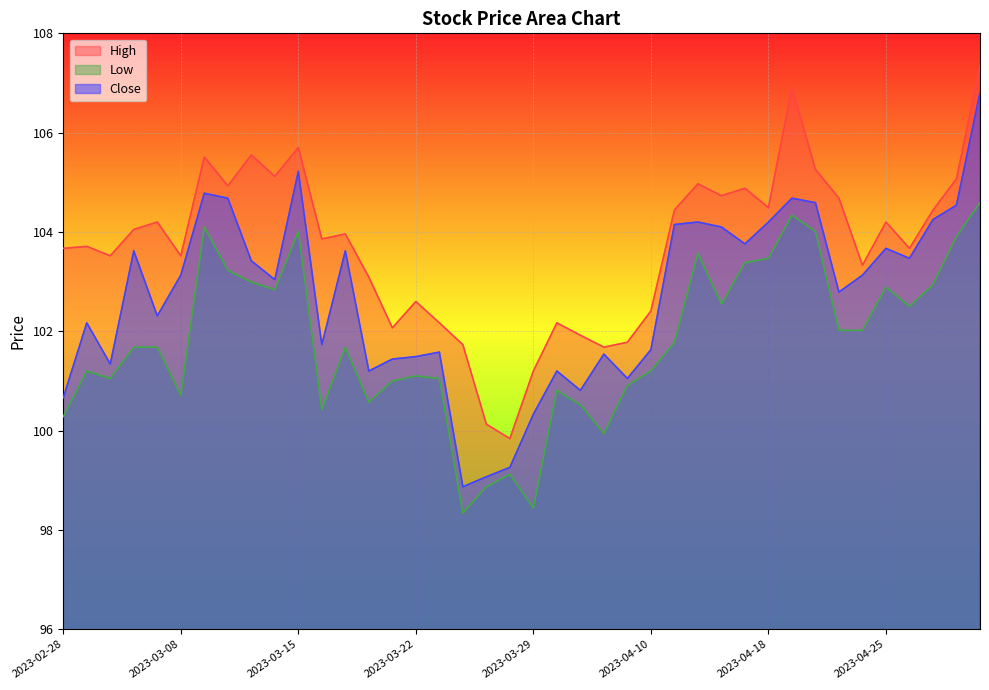

How many data points in Low are less than 101?

12